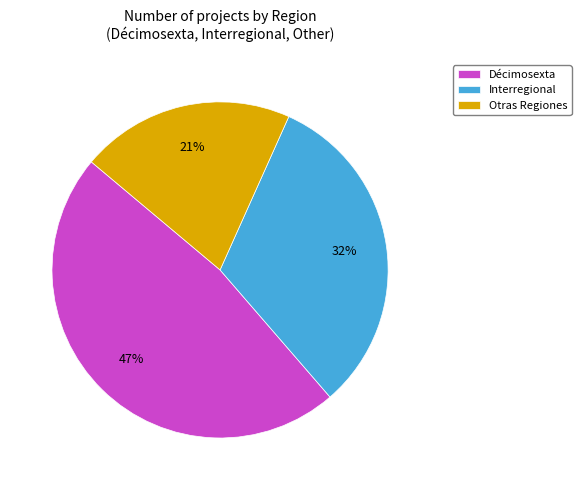

To the nearest percent, what is the average slice percentage?

33%